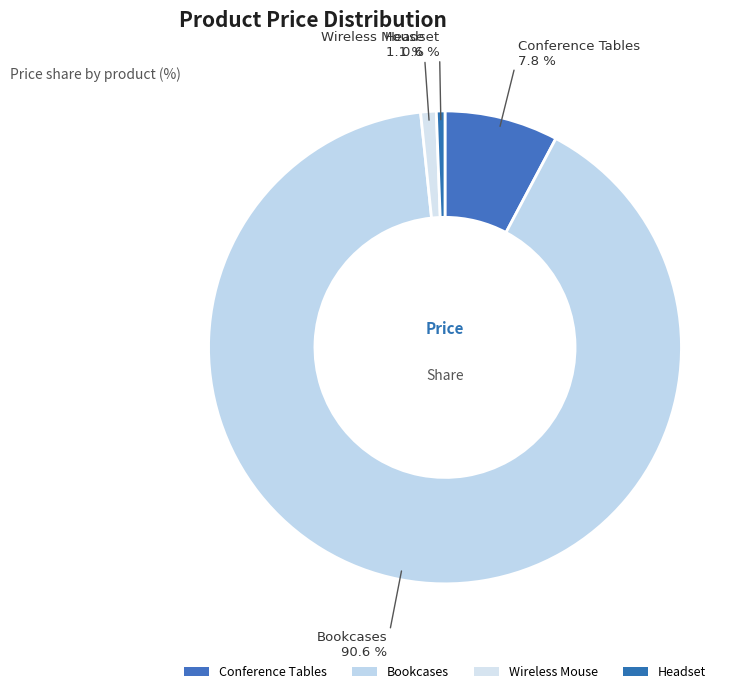

How many slices are in this pie chart?

4